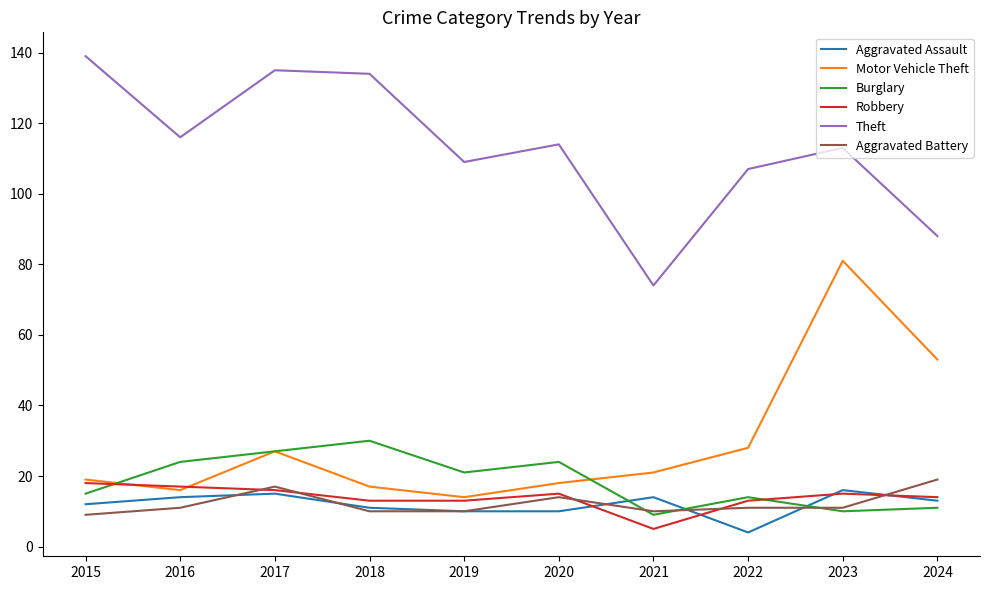

After their last crossing, which series has the higher values: Burglary or Aggravated Battery?

Aggravated Battery